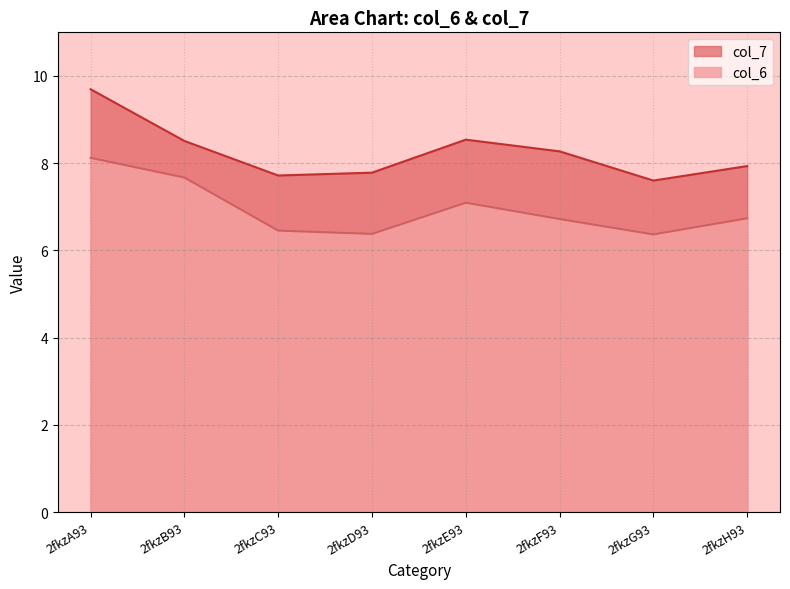

True or false: col_7 and col_6 intersect in this chart.

False